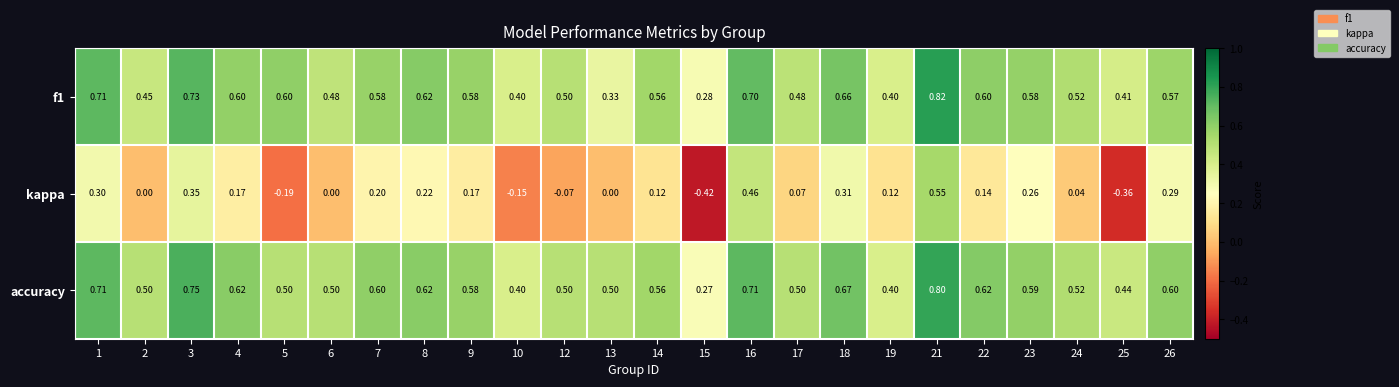

What is the spread (max minus min) of values at 14?

0.4